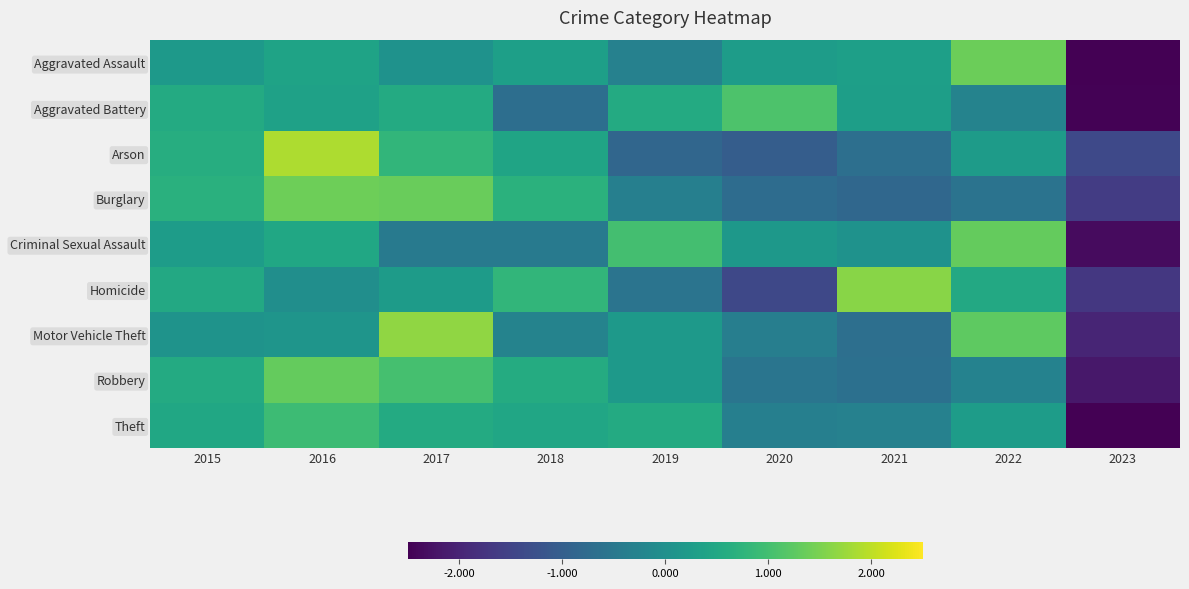

At which category does the chart reach its peak across all series?

2016